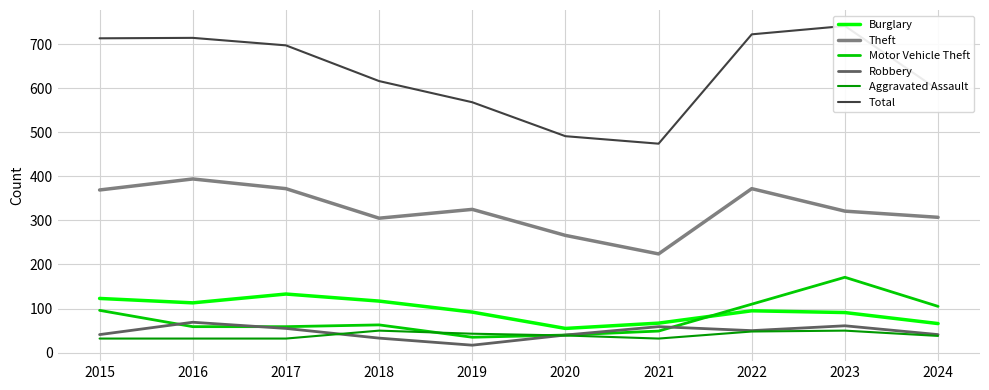

What is the average value of the Total series?

633